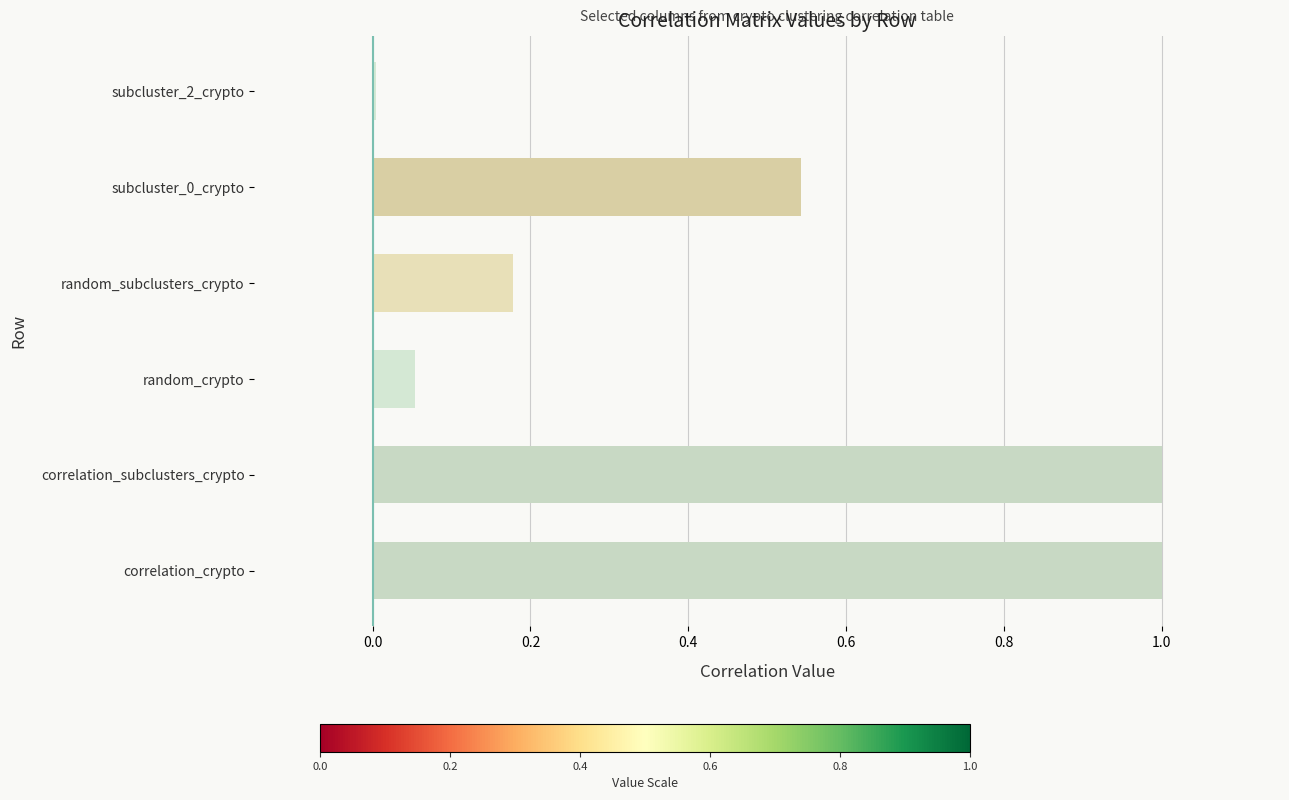

Count the number of data series in this chart.

1